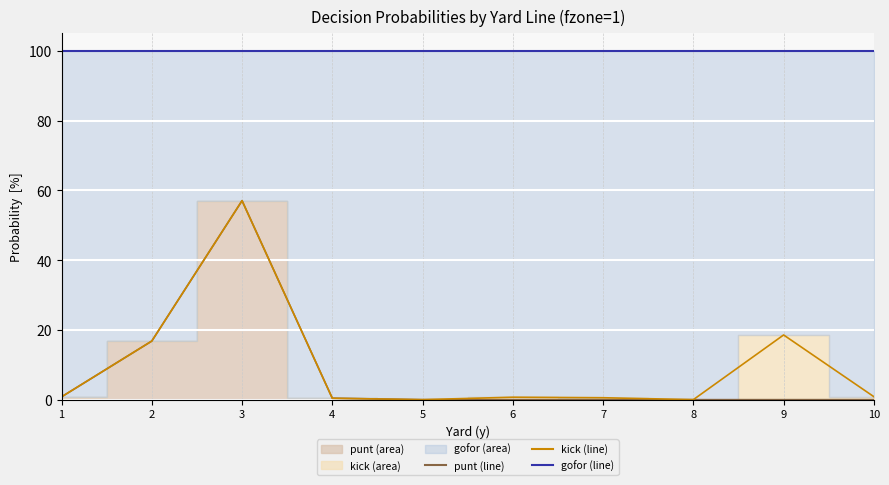

How many data points in punt are above 0?

4